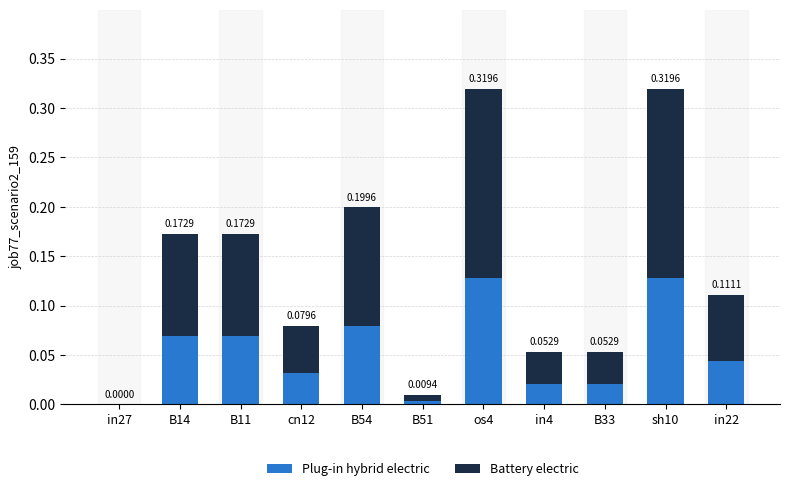

What is the total value across all series at os4?

0.3